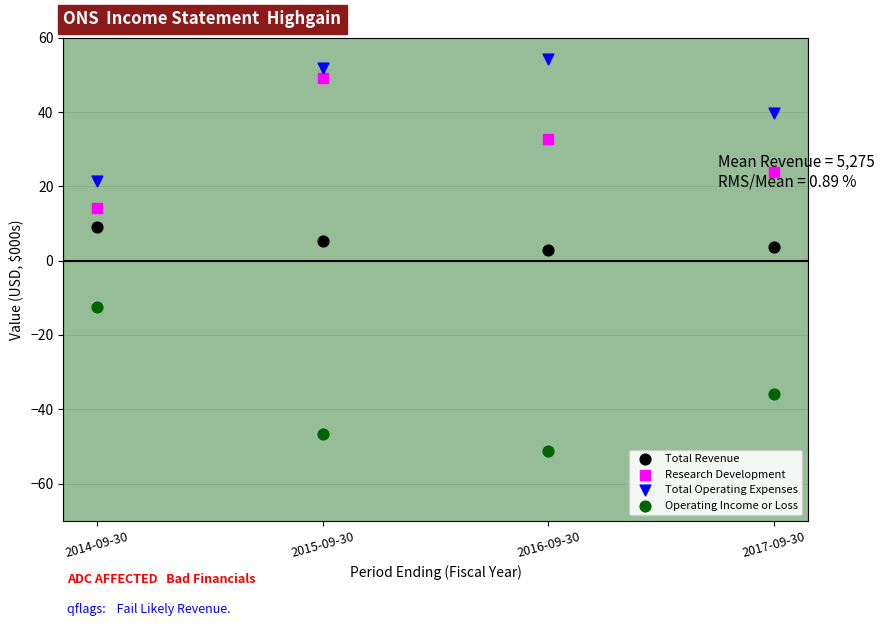

What is the X range (max minus min) for the scatter plot?

3.0